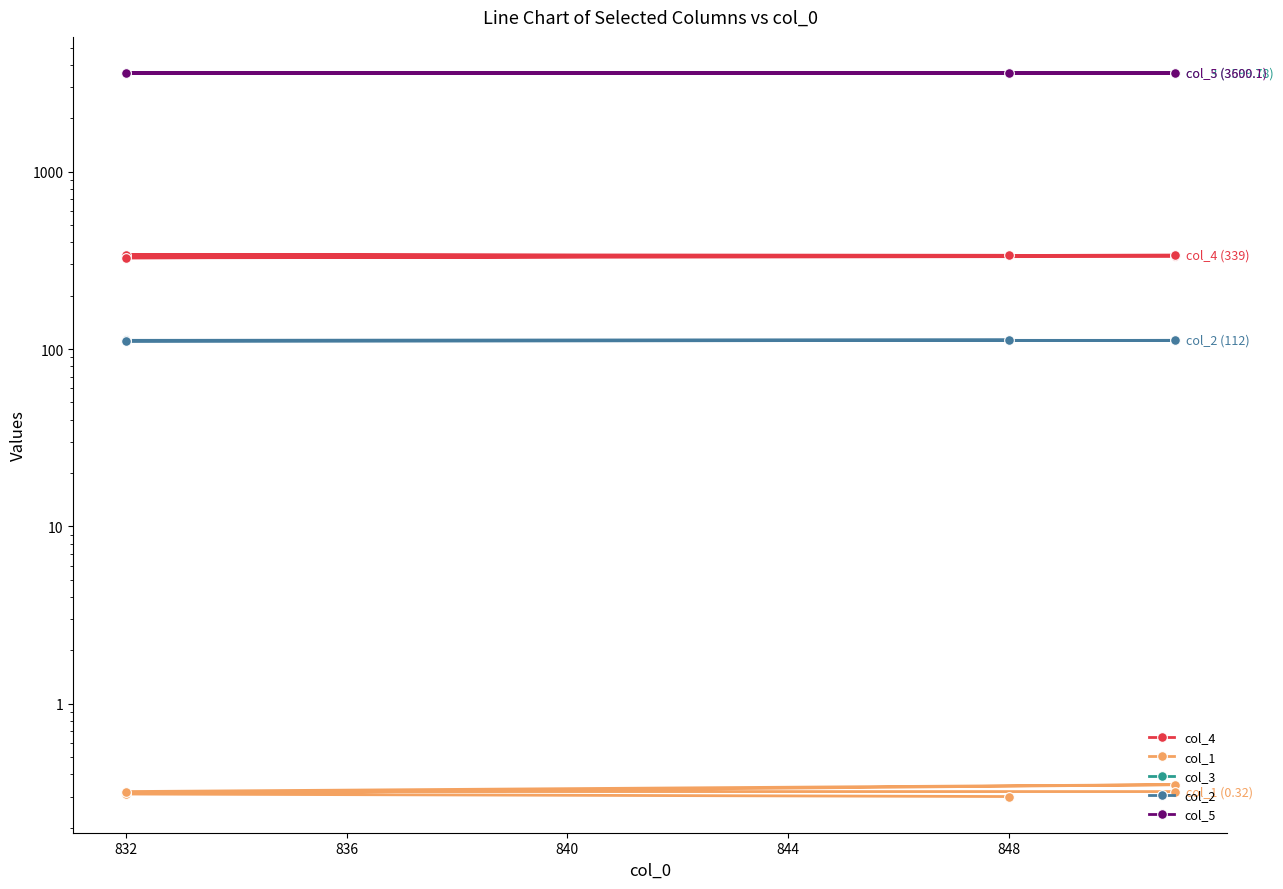

Read the col_2 value at 844.

112.0